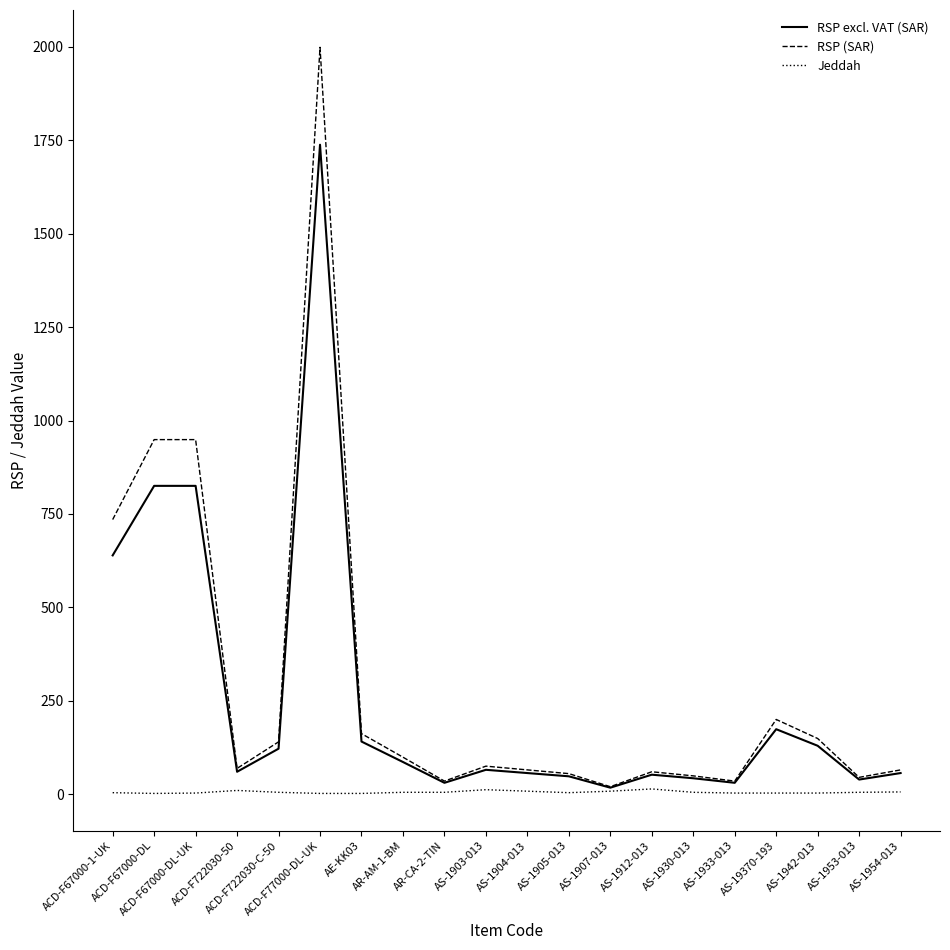

Is this an area chart (filled region under the line)?

No